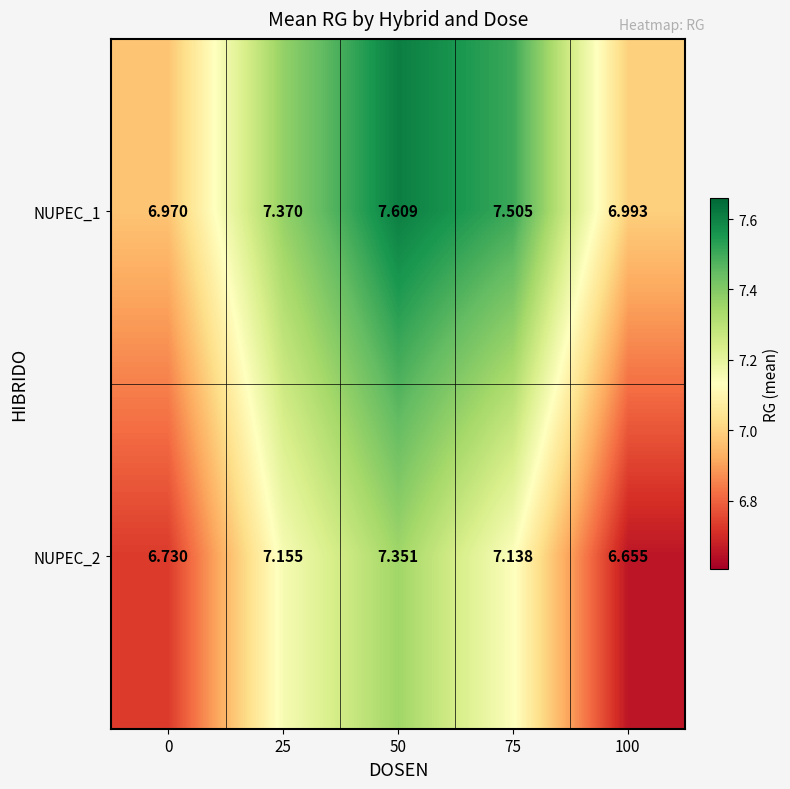

How many data points does each series have?

5